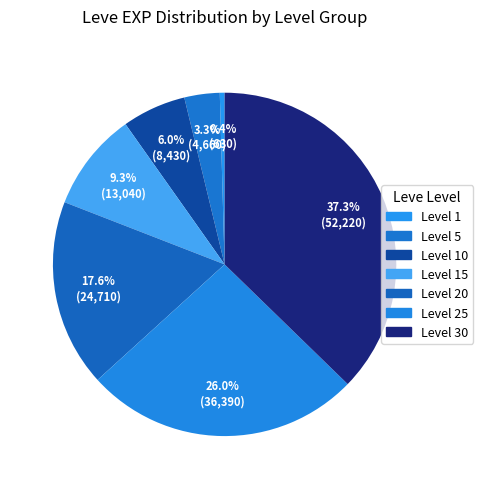

Count the number of slices in the pie.

7